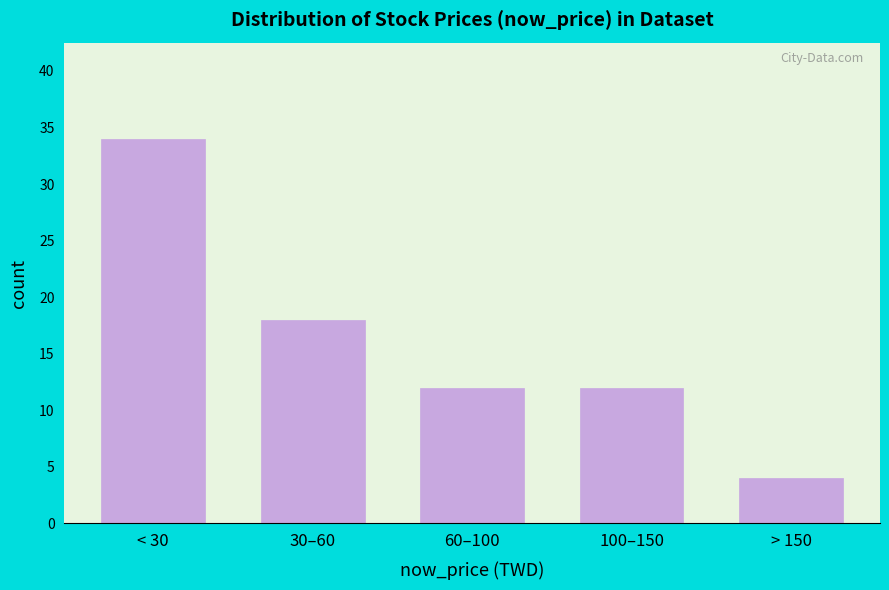

Reading left to right, extract all data points from this chart.

< 30=34	30–60=18	60–100=12	100–150=12	> 150=4